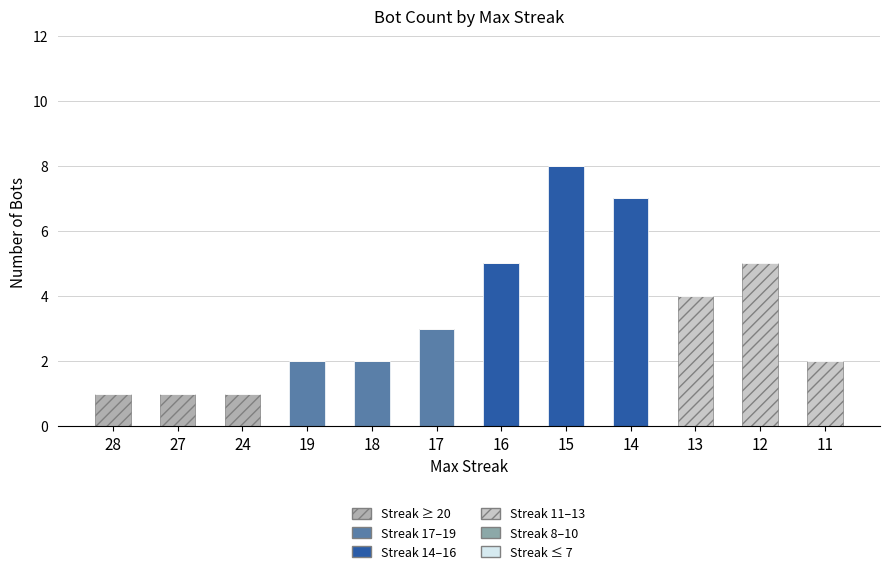

At how many categories does at least one series exceed 6?

2